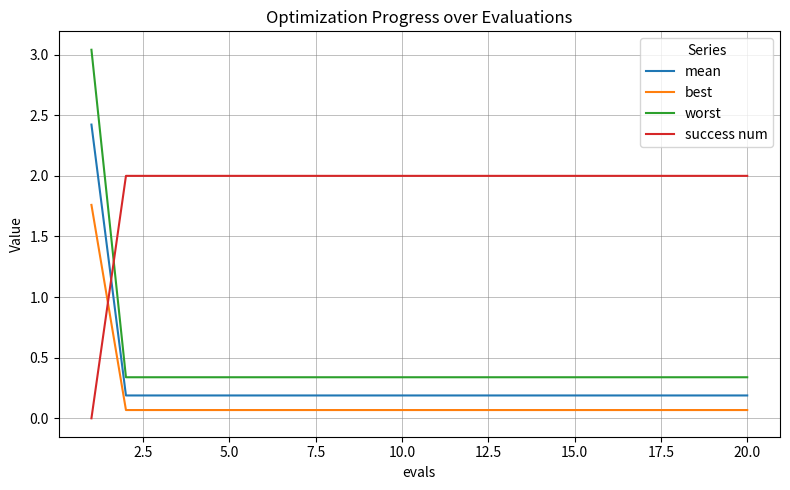

Which series has the largest total across all categories?

success num